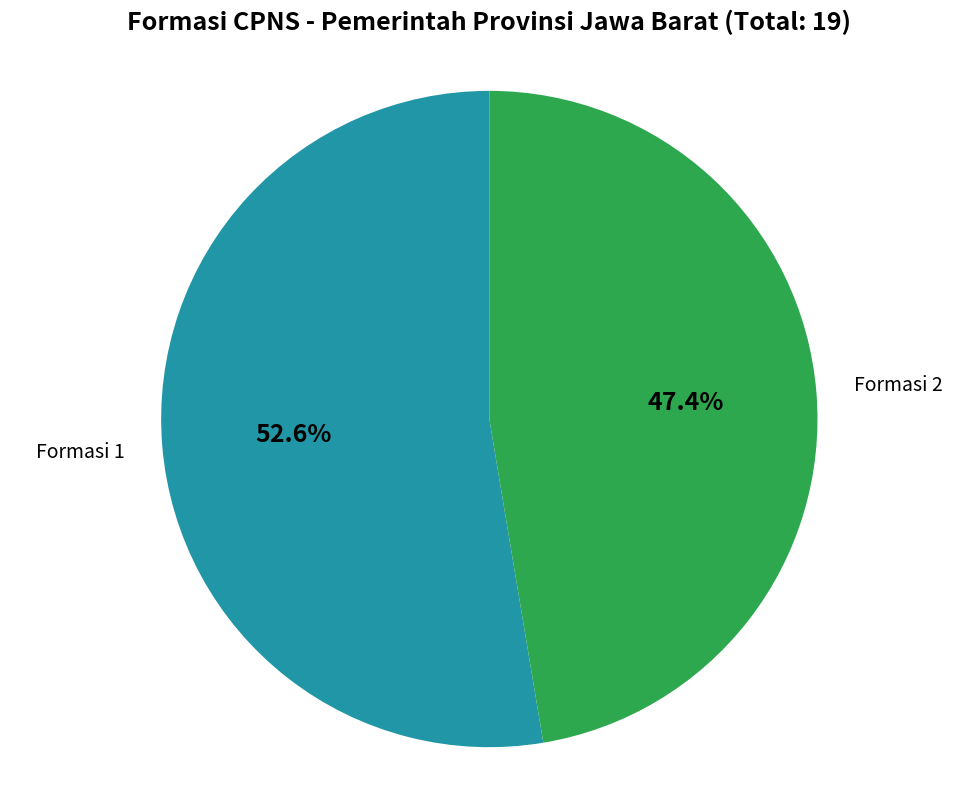

Is there any slice that represents more than half of the pie?

Yes